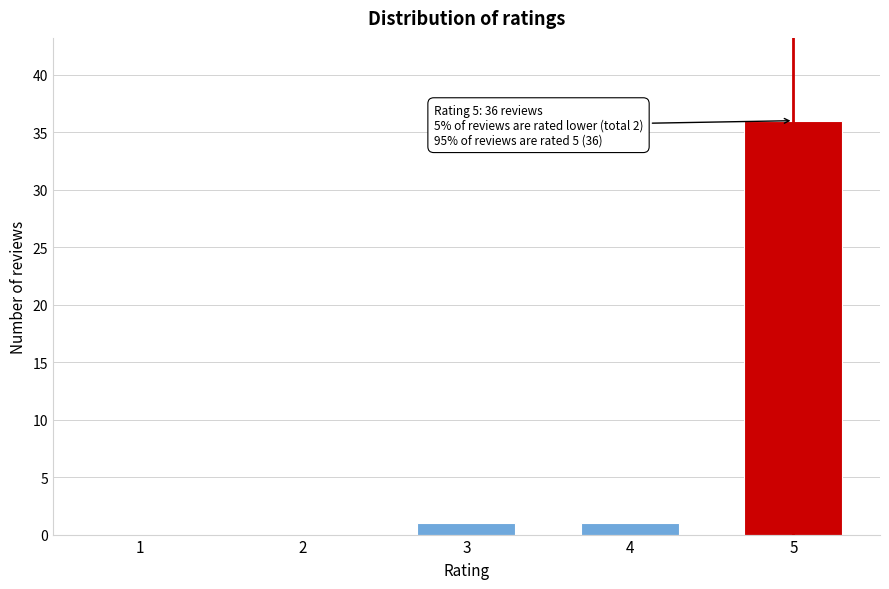

Reading right to left, transcribe all the data shown in this chart.

5=36	4=1	3=1	2=0	1=0